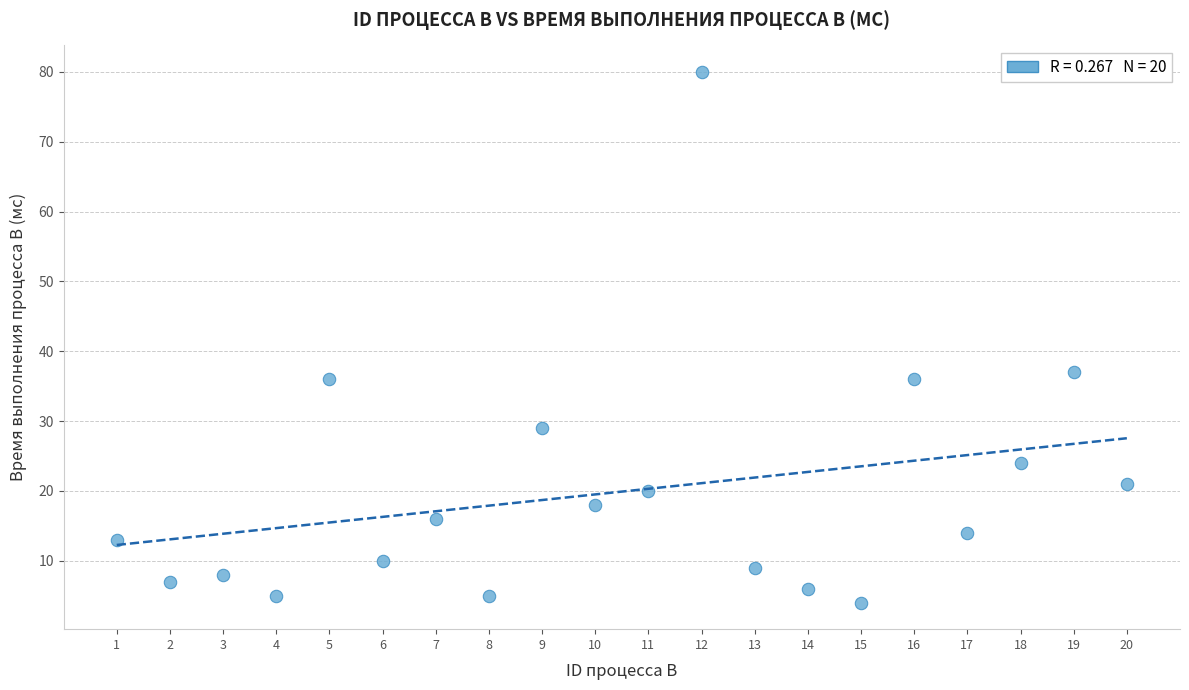

What is the range of X values (max minus min)?

19